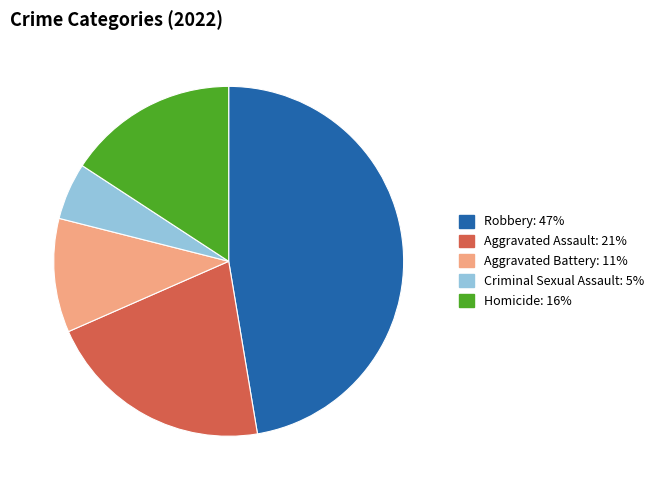

Which category has the smallest portion of the pie?

Criminal Sexual Assault